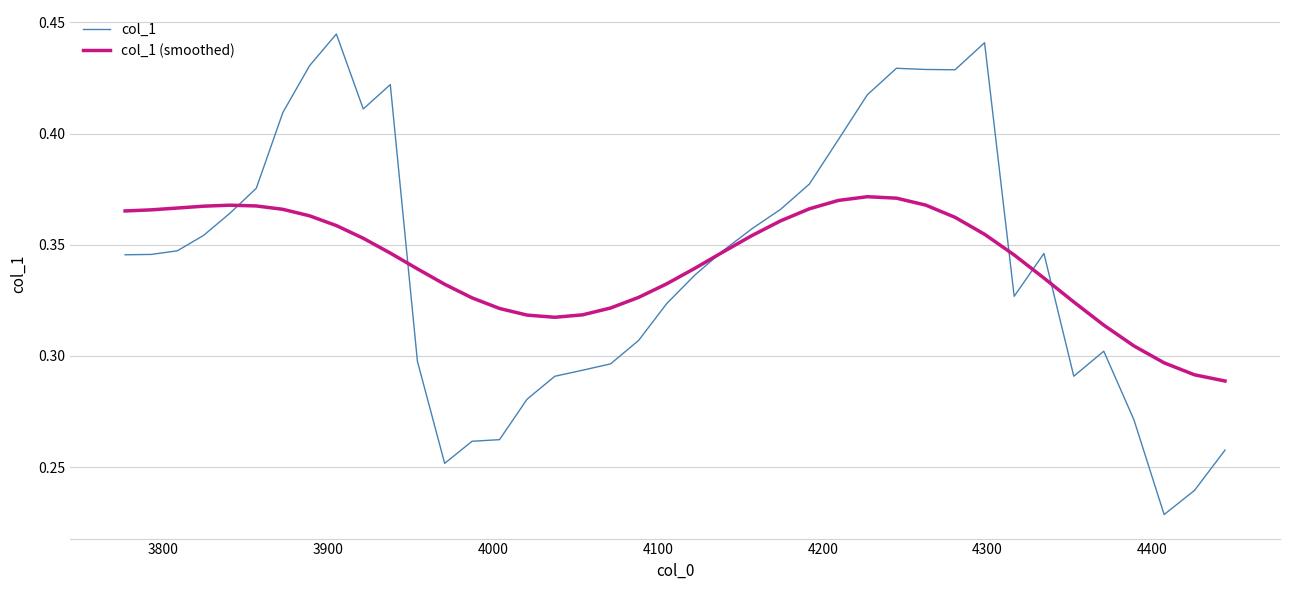

Rank the series by their maximum value, from highest to lowest.

col_1, col_1 (smoothed)